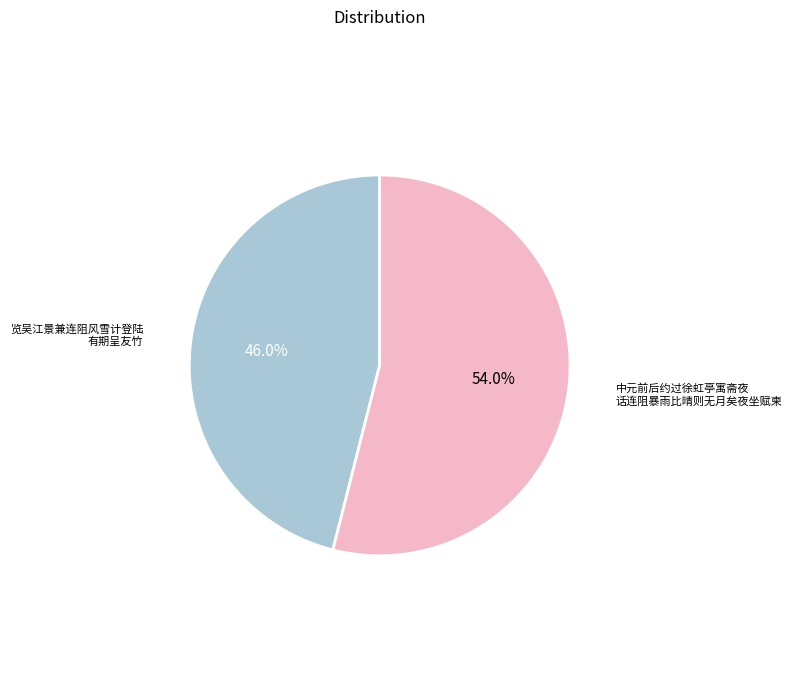

How many segments does this pie chart have?

2